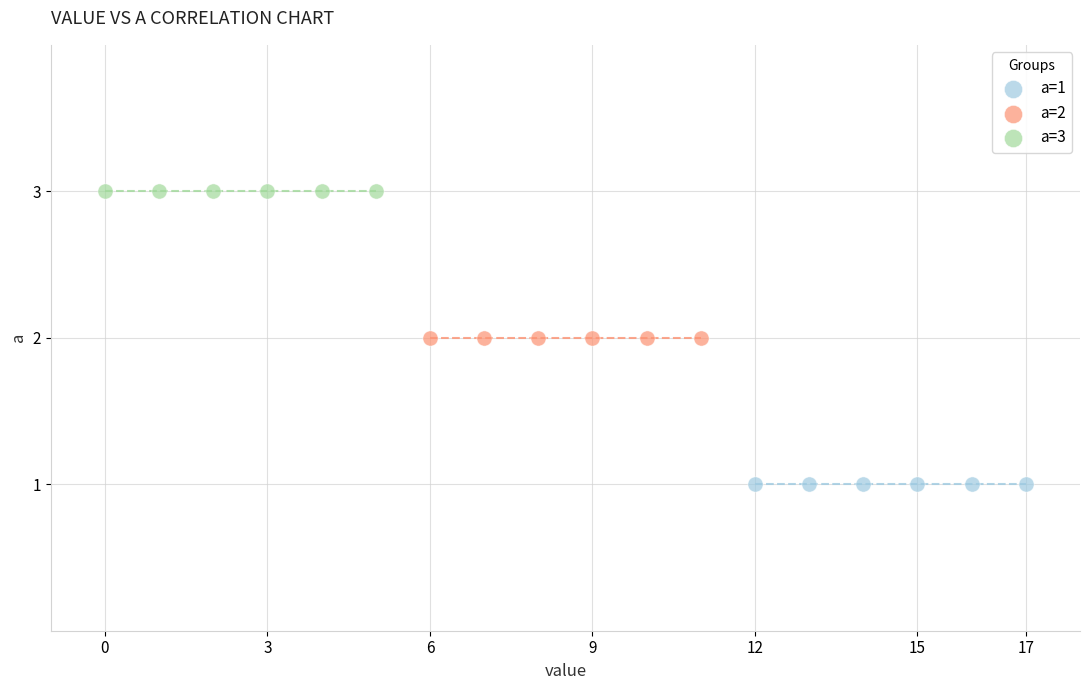

Which series contains the highest Y value?

a=3